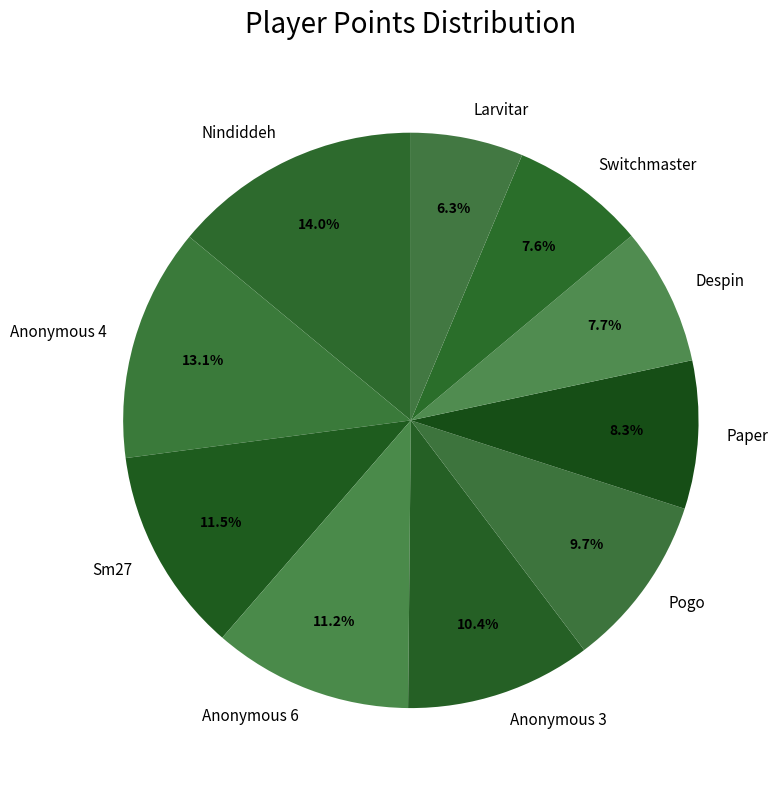

What portion of the pie excludes Switchmaster?

92.4%